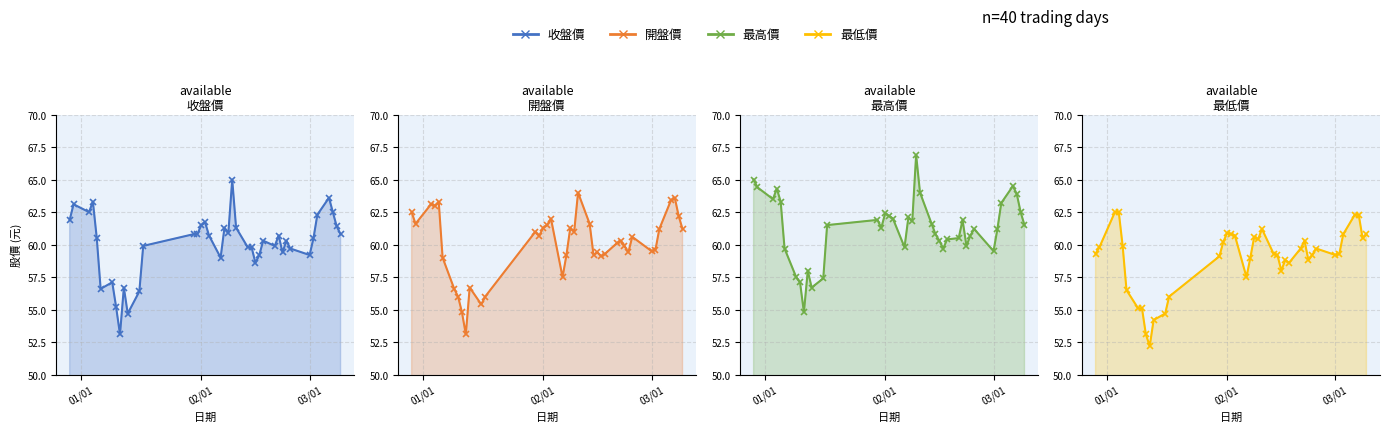

How many distinct data groups are displayed?

4